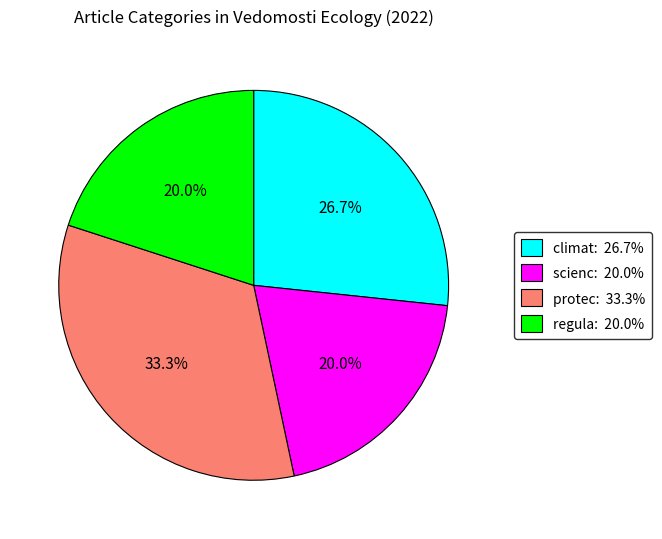

Is there a majority slice in this chart?

No